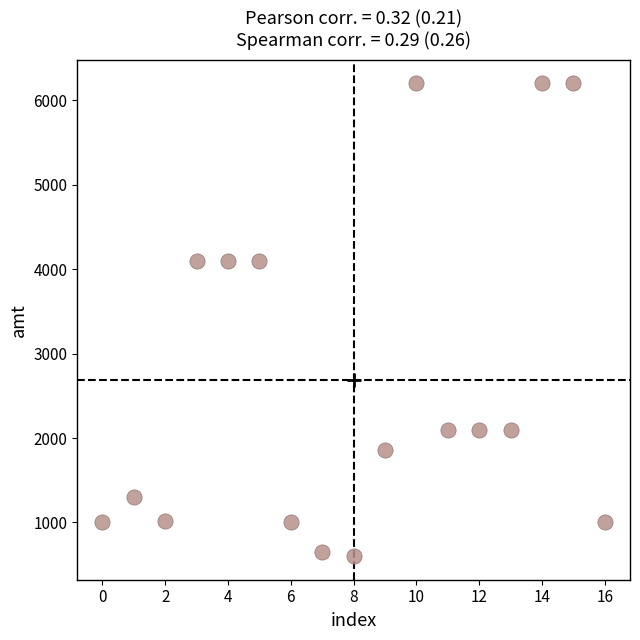

What is the range of Y values (max minus min)?

5598